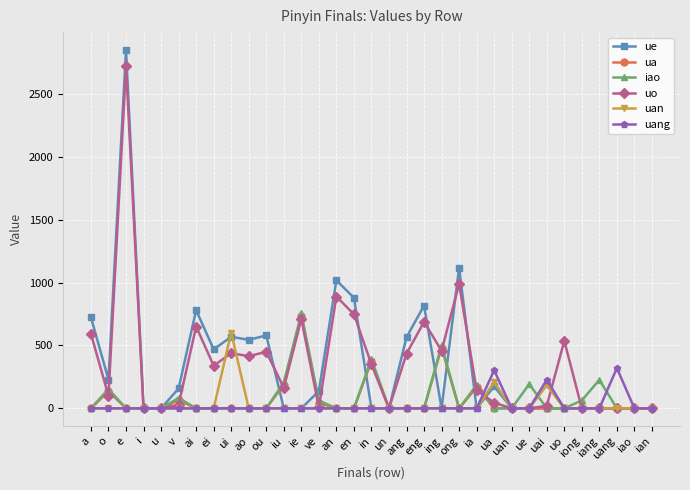

Which label corresponds to the largest value in the chart?

e